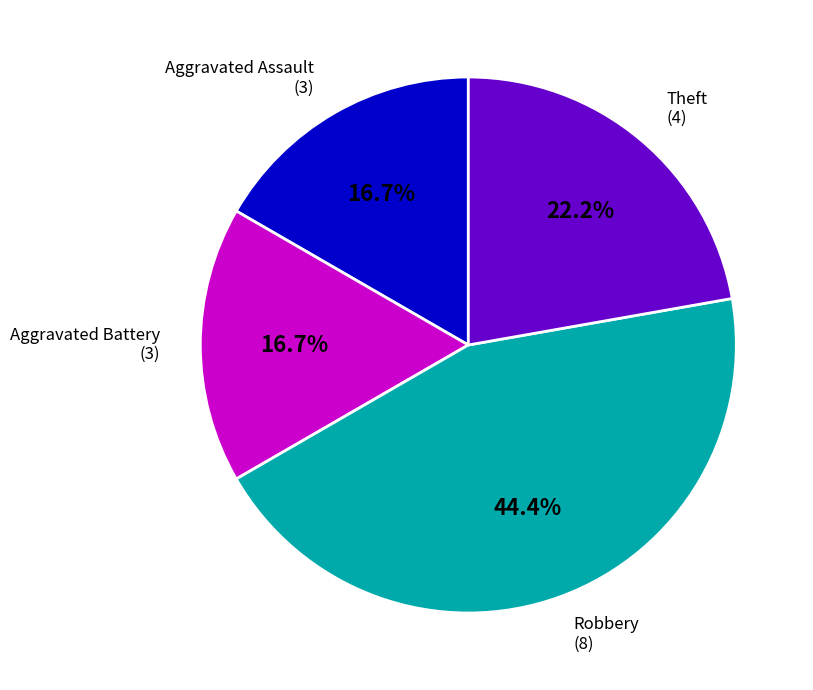

Does any single category account for the majority?

No